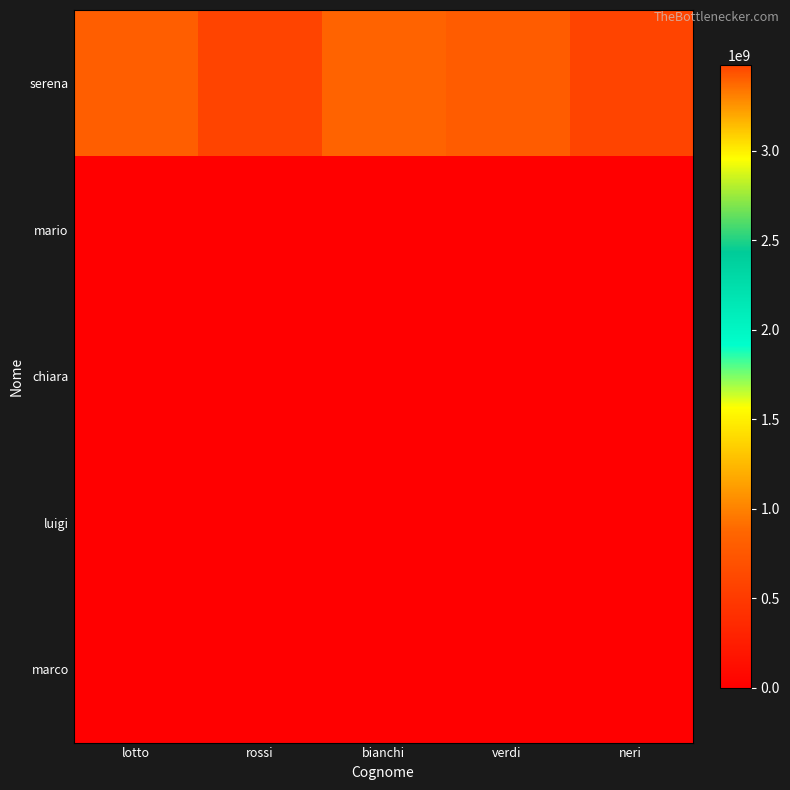

Between verdi and bianchi, which is larger?

verdi